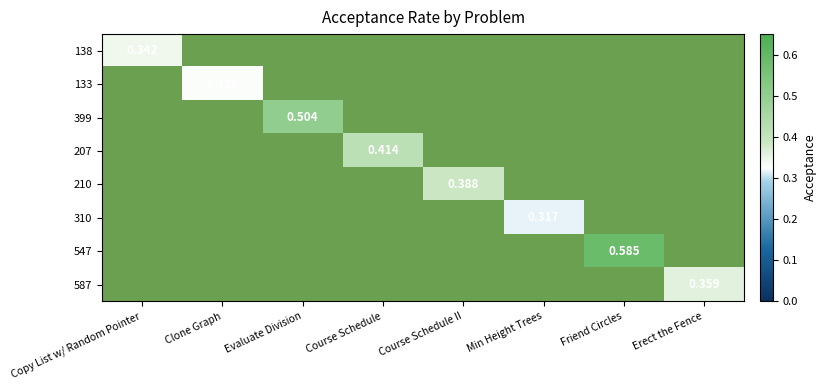

Rank the series at Evaluate Division from lowest to highest value.

138, 133, 399, 207, 210, 310, 547, 587